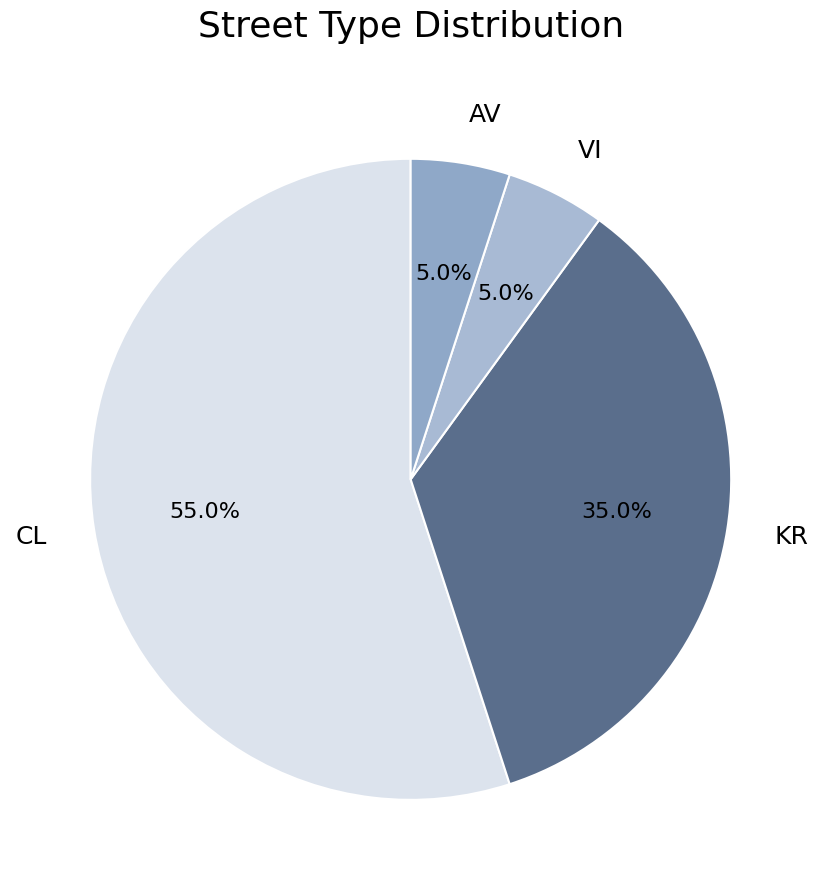

Count the number of slices in the pie.

4